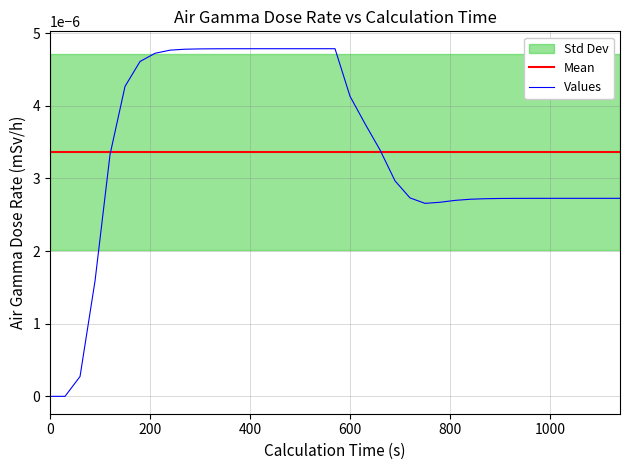

How many values are above zero?

37